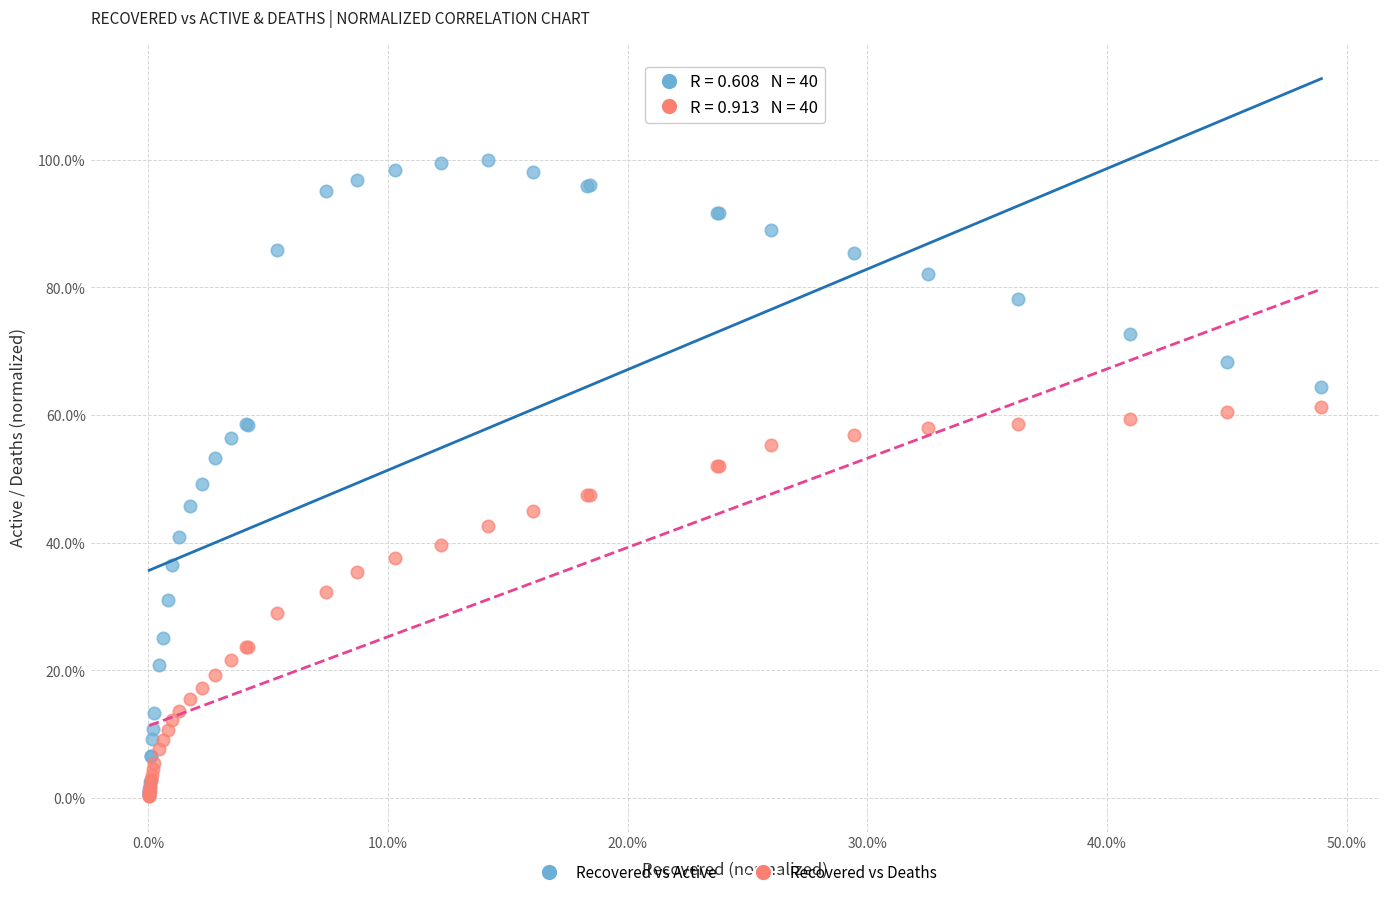

Which series has the widest spread of Y values?

Recovered vs Active